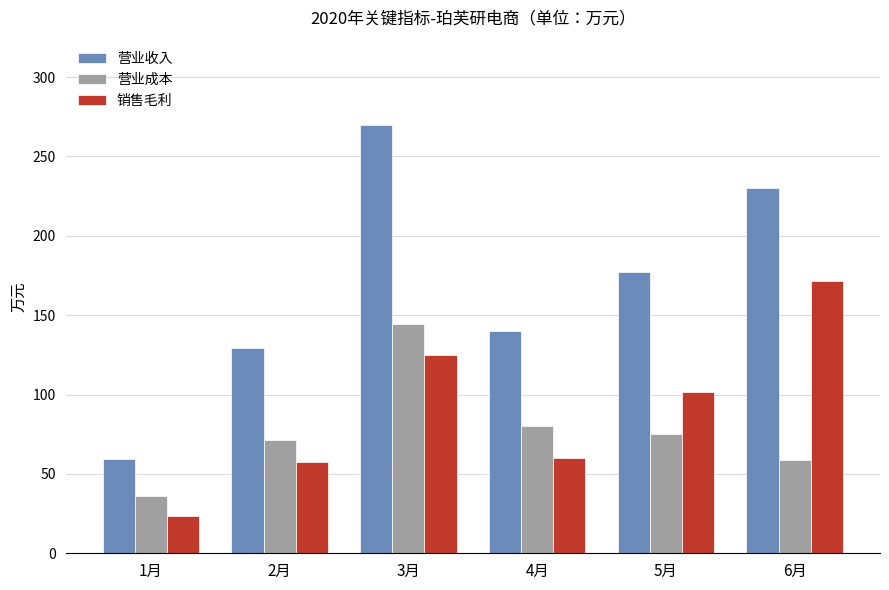

Does the chart contain stacked bars?

No